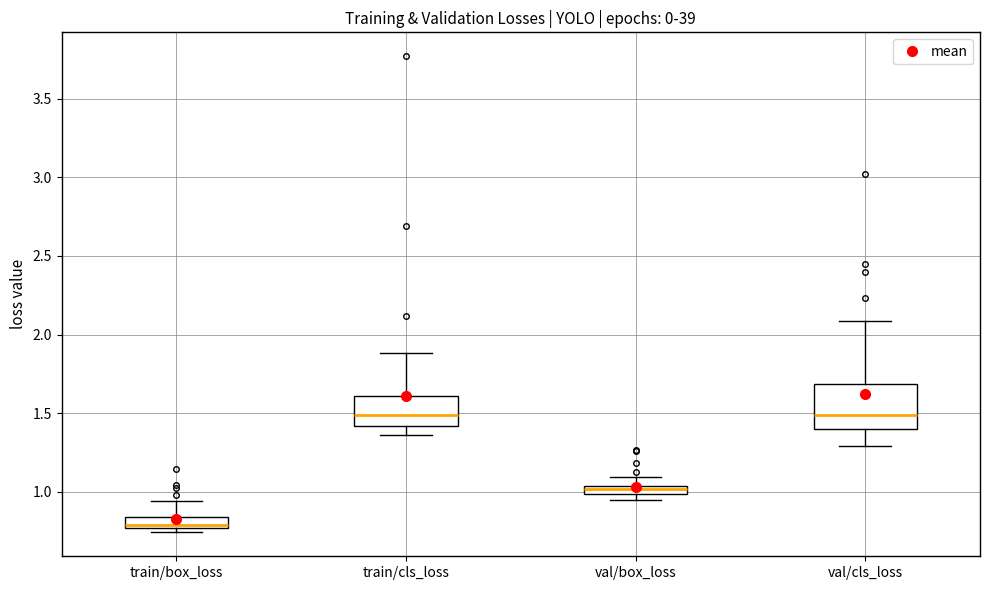

Which box is the tallest, from its lower edge to its upper edge?

val/cls_loss